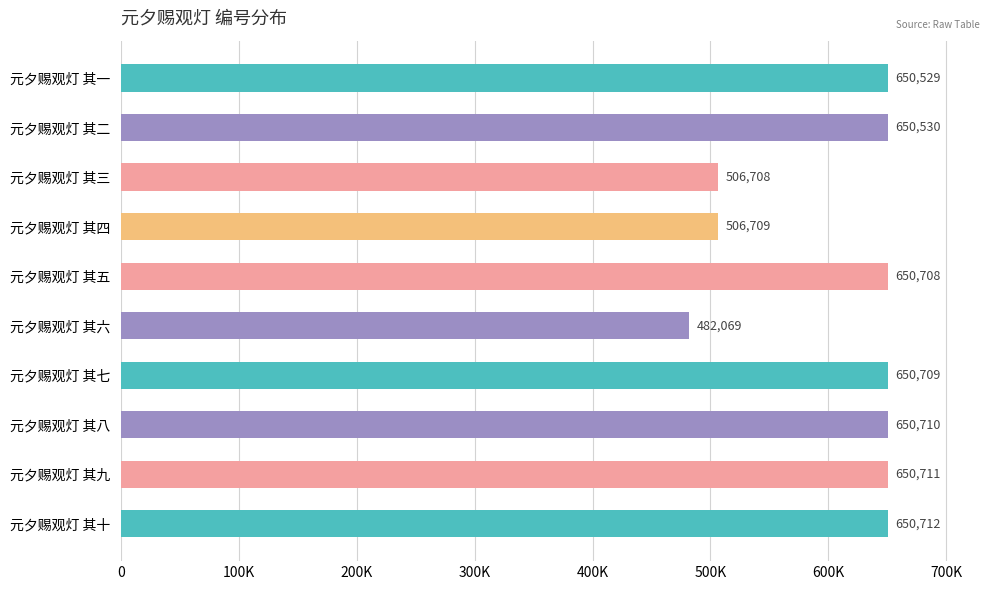

What is the greatest value displayed?

650712